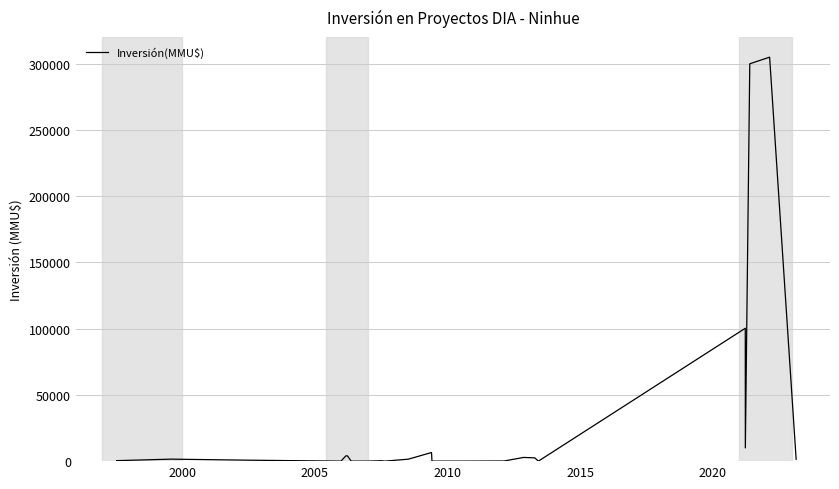

What is the greatest value displayed?

305000